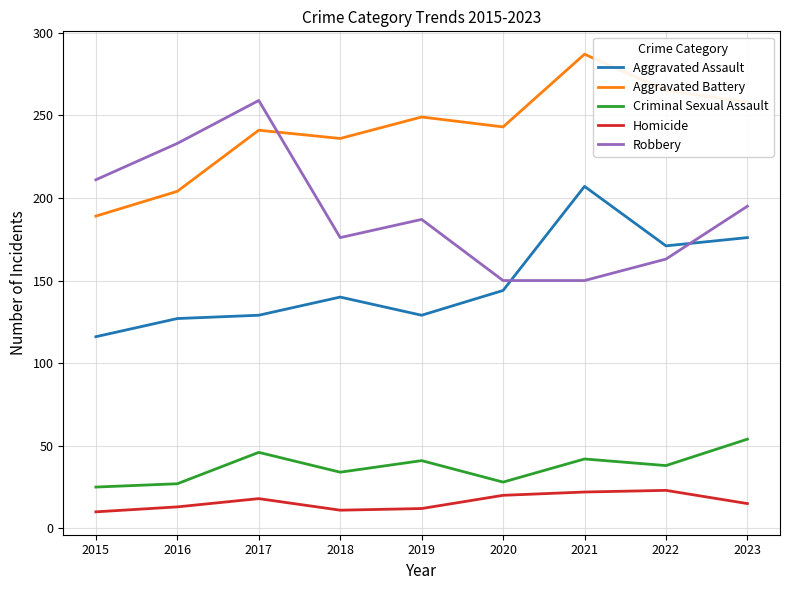

True or false: Homicide and Criminal Sexual Assault cross at least once.

False